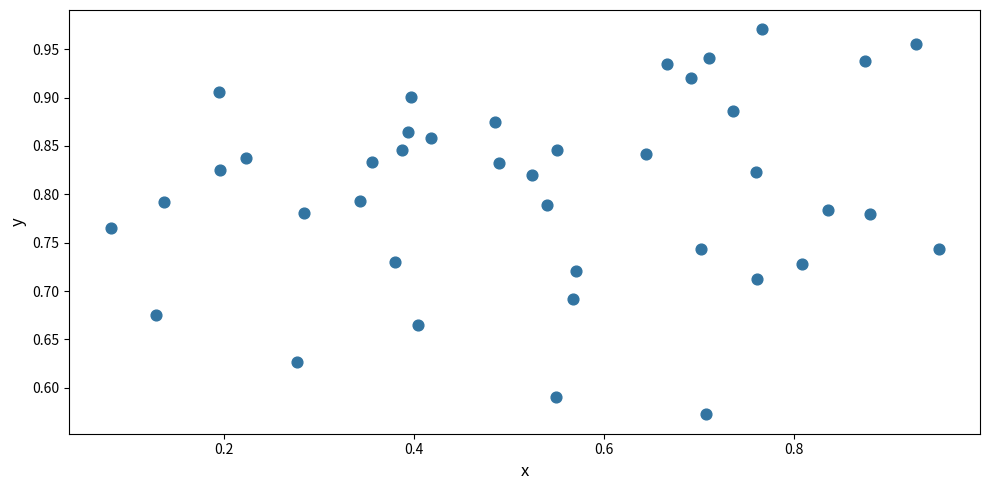

What is the range of Y values (max minus min)?

0.4